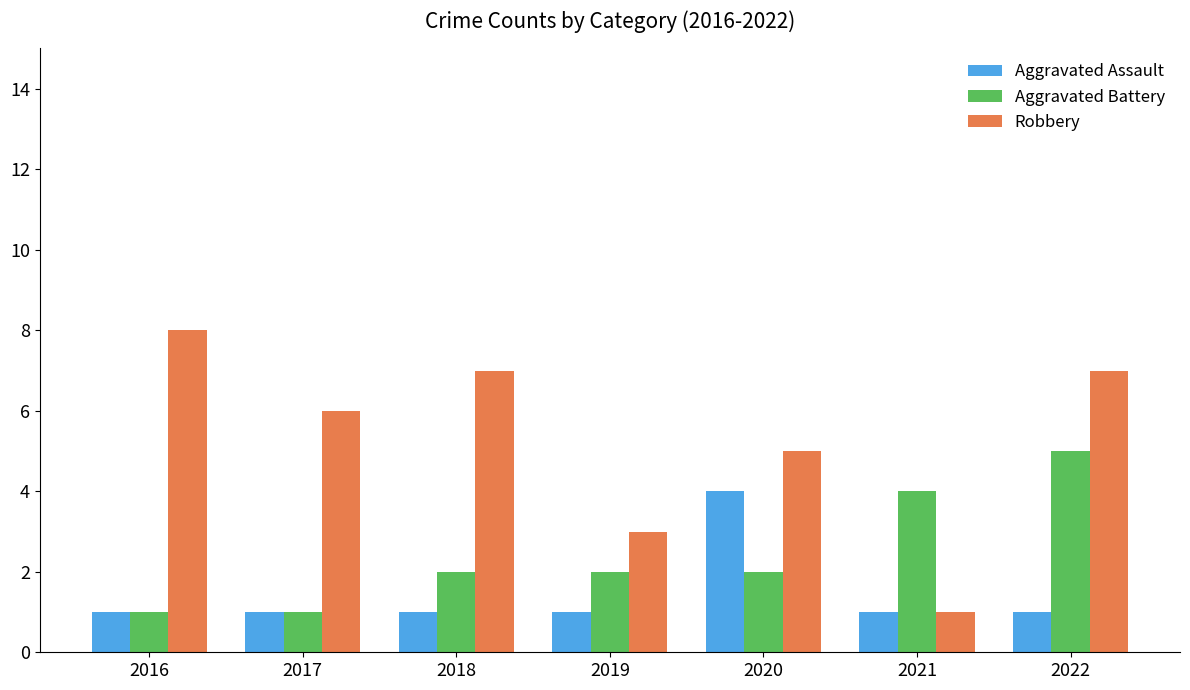

What is the value of the Robbery bar at the 2nd from the left?

6